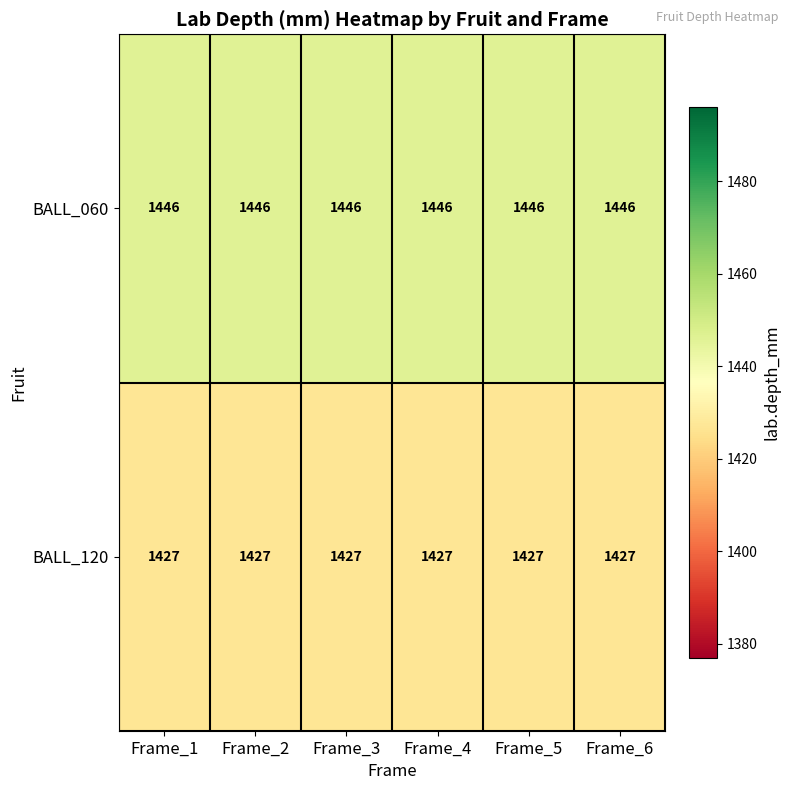

Is it true that BALL_060 equals 1446 at Frame_3?

True